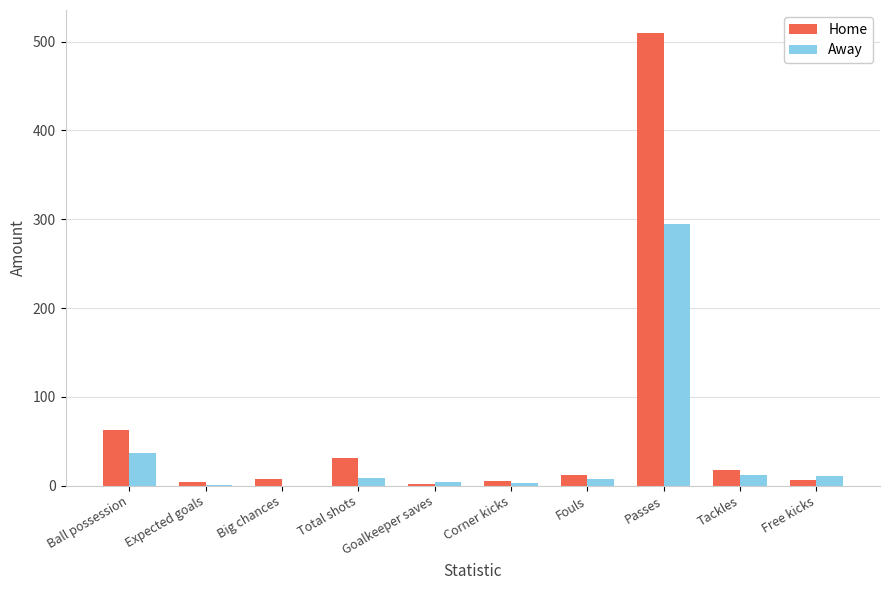

What is the total value across all series at Passes?

805.0